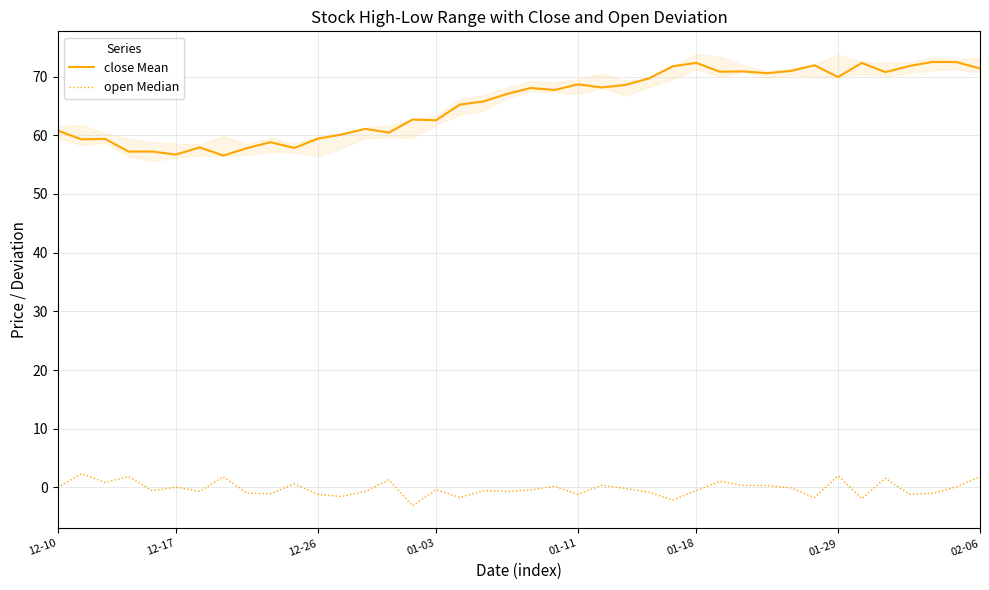

The close Mean series shows 62.5 at 01-03. True or false?

True